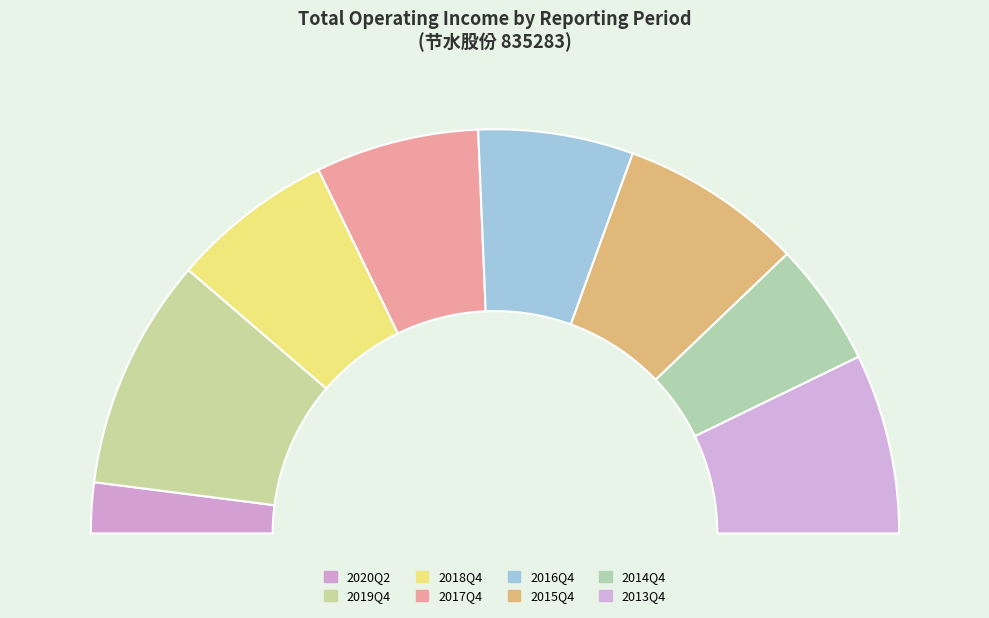

What portion of the pie excludes 2014Q4?

90.1%